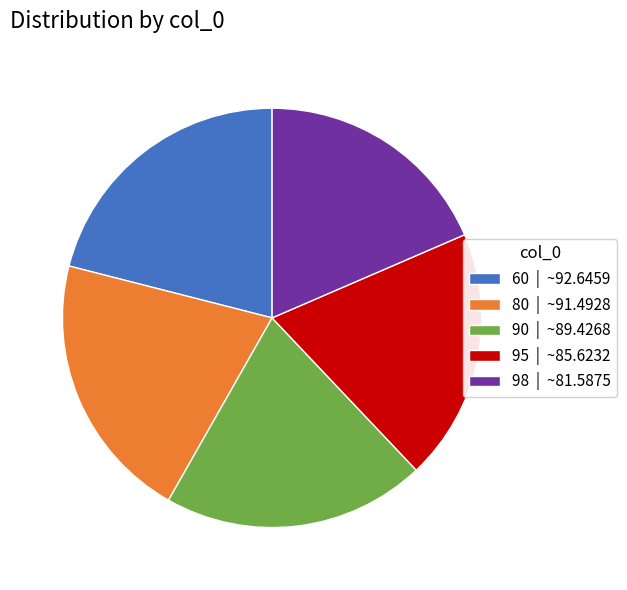

True or false: 80 accounts for 8% of the total.

False